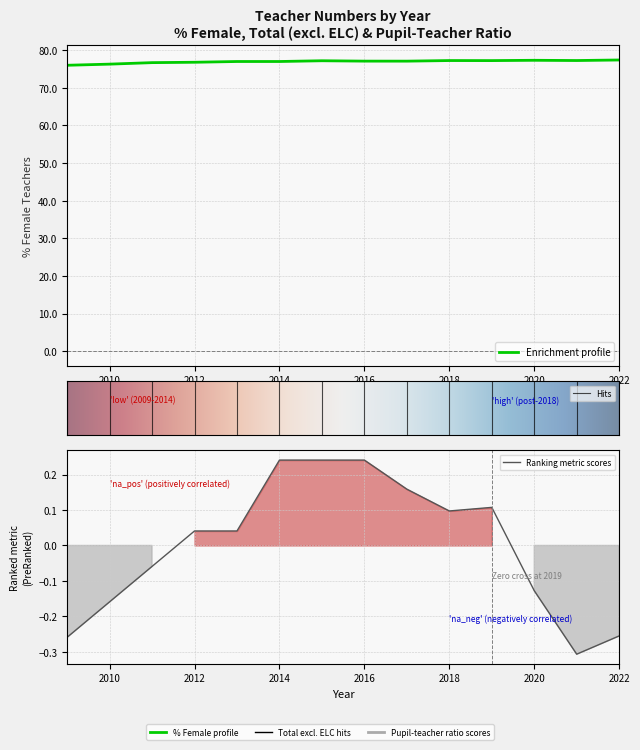

Is this an area chart (filled region under the line)?

No